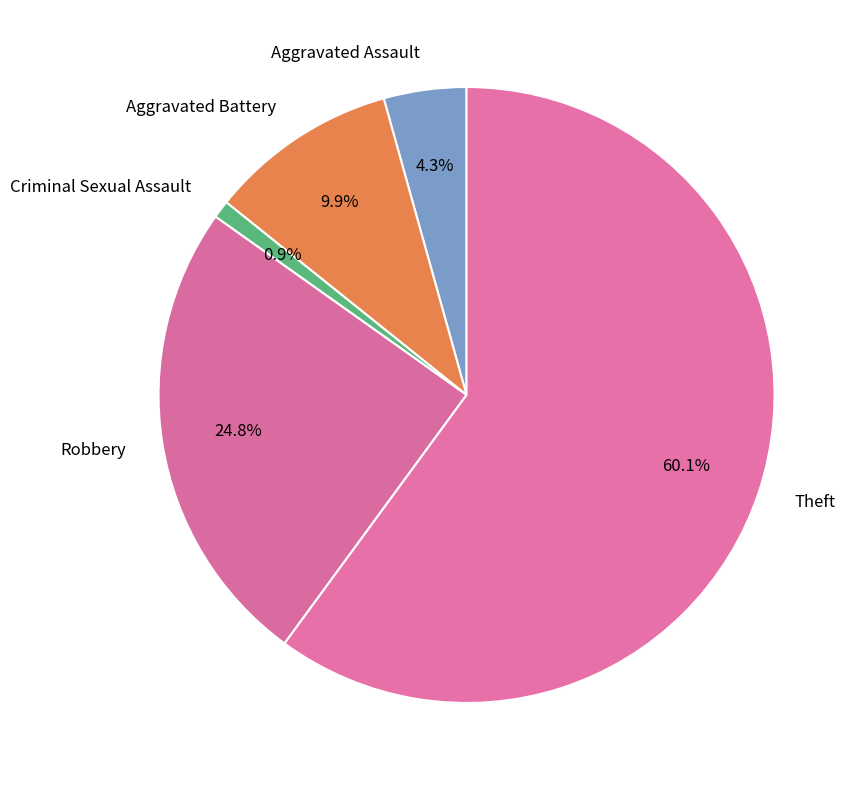

How many segments does this pie chart have?

5